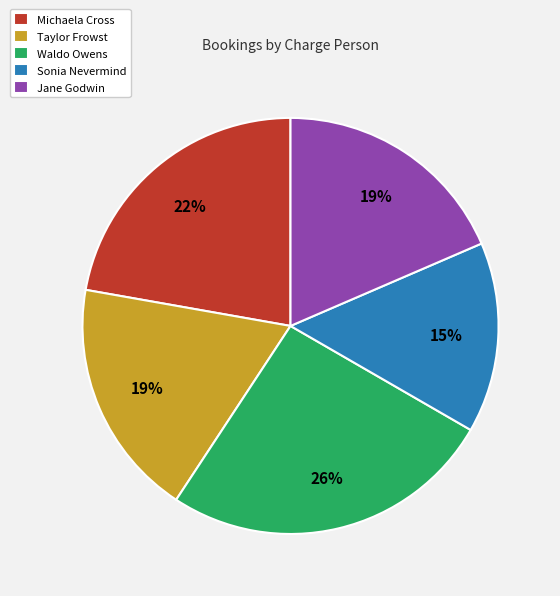

Which has a higher value, Waldo Owens or Jane Godwin?

Waldo Owens